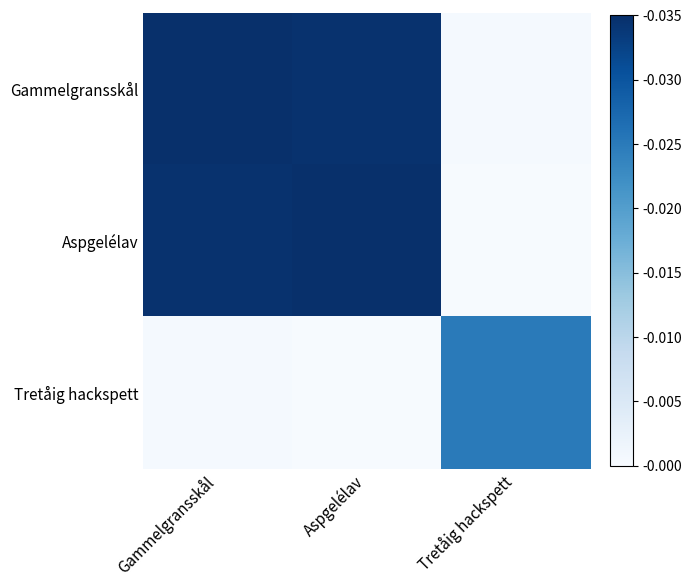

Which category has the lowest value across all series?

Tretåig hackspett